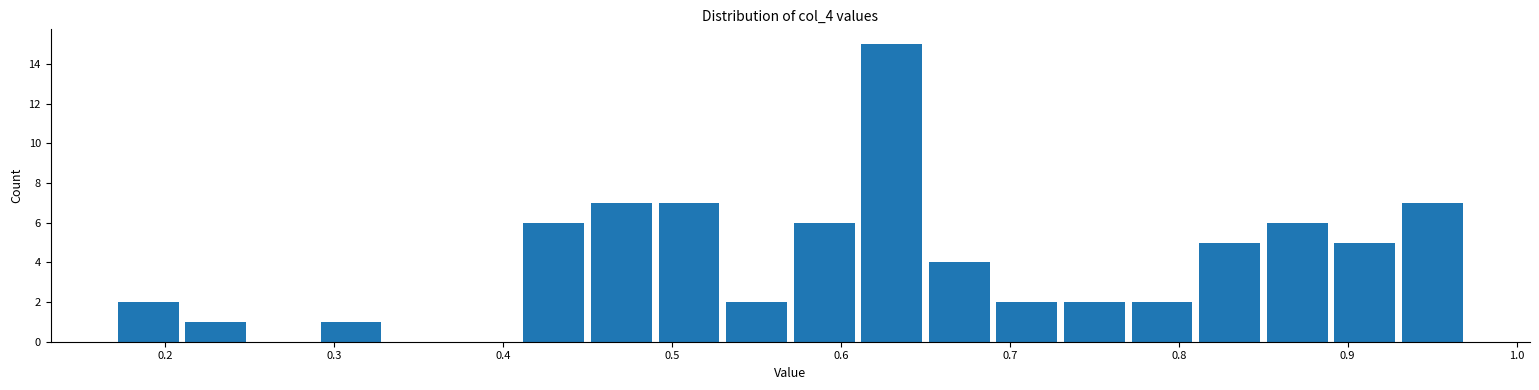

Over which range of the x-axis is the bar tallest?

0.61 to 0.65